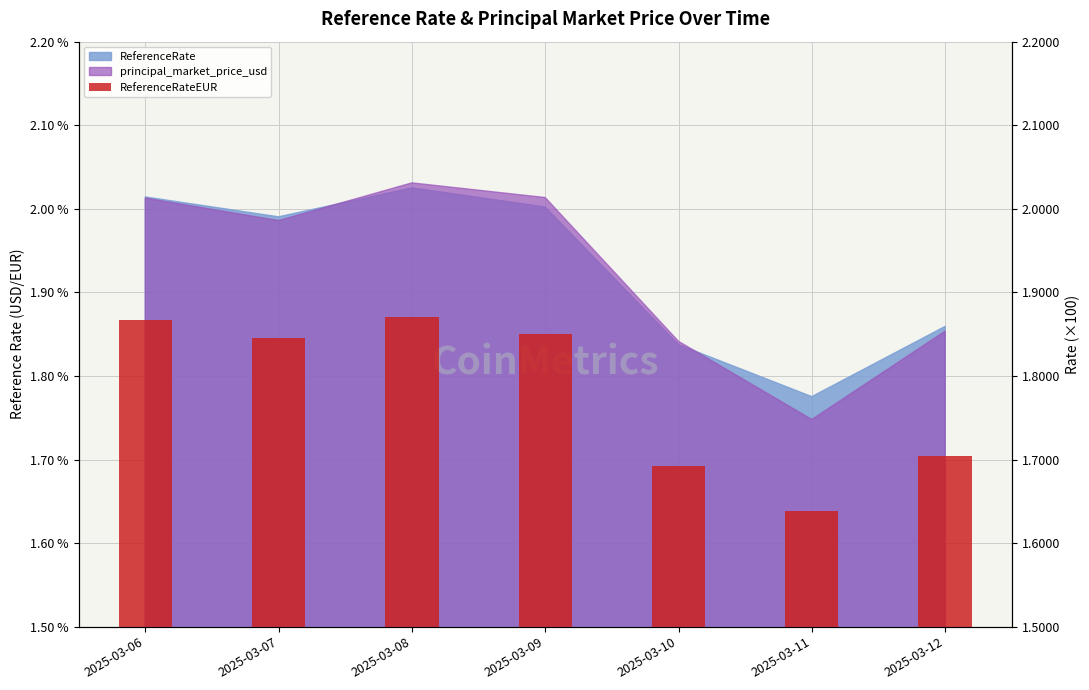

How many bars are there in total?

7